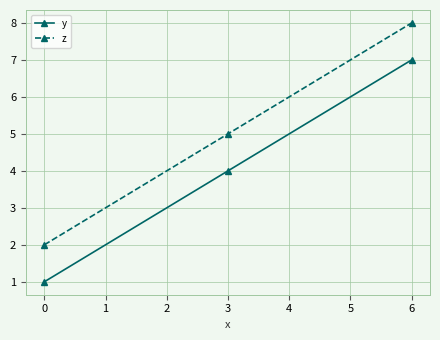

Reading left to right, what are all the values shown in this chart?

y: 0=1	3=4	6=7
z: 0=2	3=5	6=8